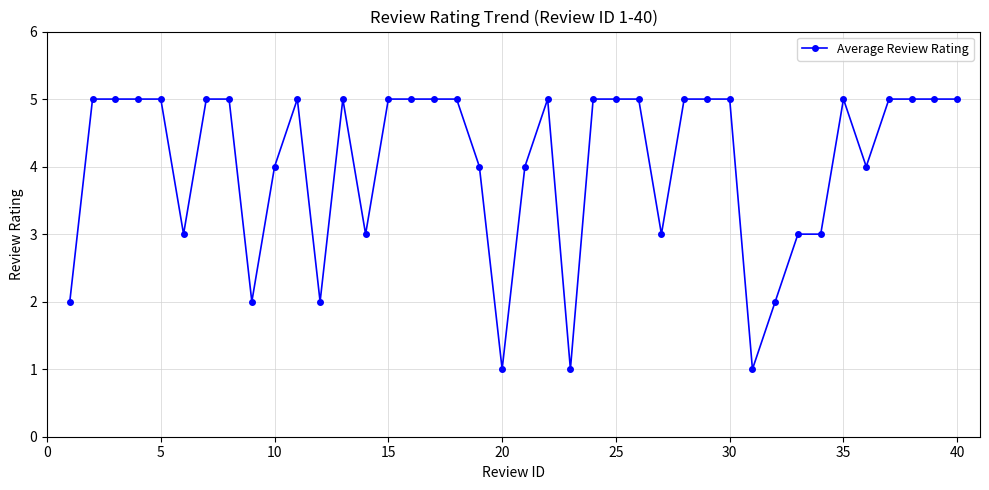

What is the greatest value displayed?

5